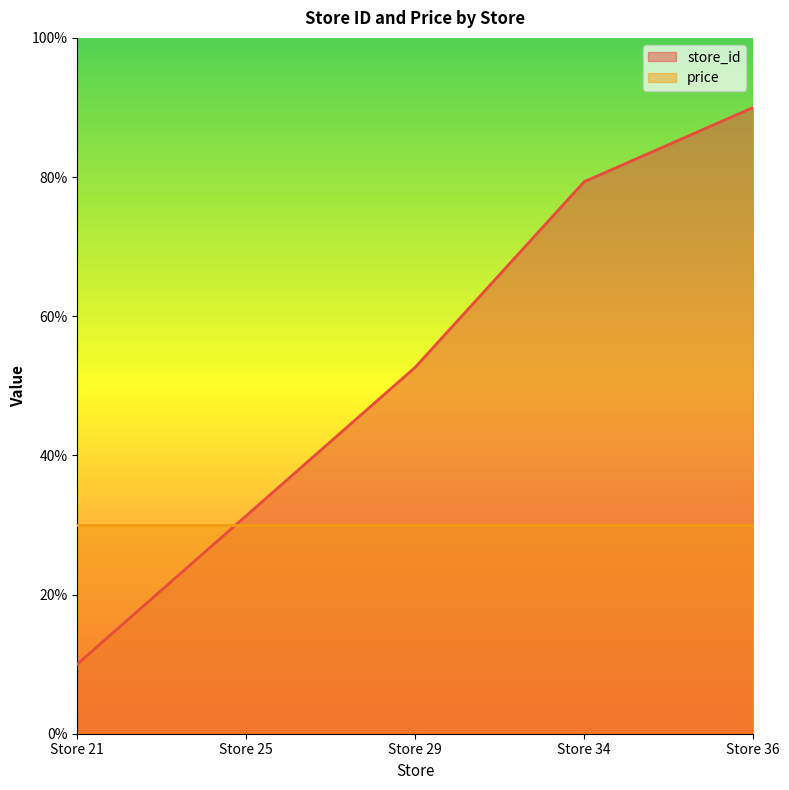

The chart shows a value of 2.3 at Store 21. True or false?

False